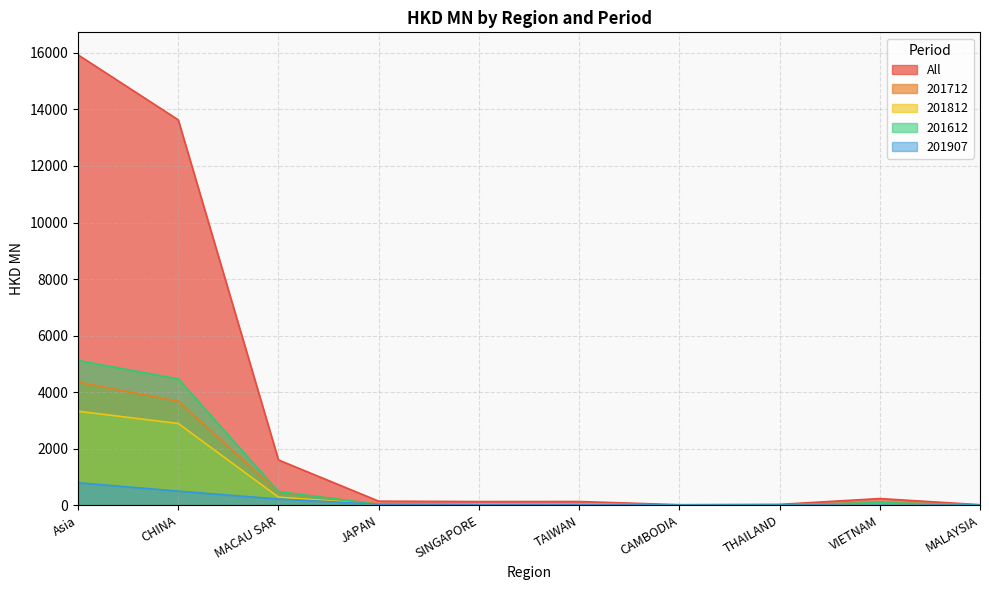

Rank the series by their maximum value, from highest to lowest.

All, 201612, 201712, 201812, 201907